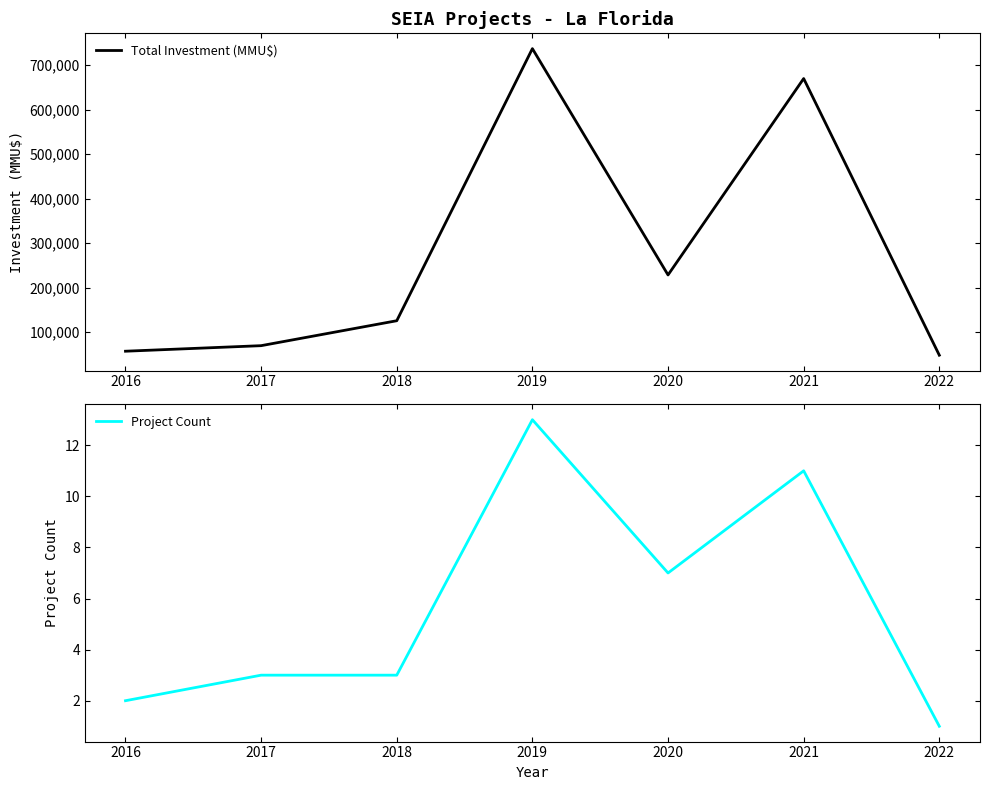

True or false: Project Count and Total Investment (MMU$) intersect in this chart.

False